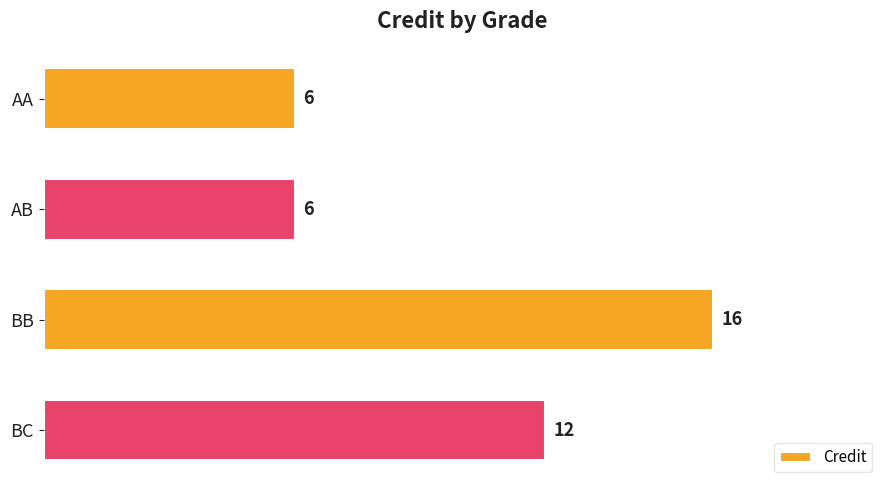

What is the change in value from AA to BC?

+6